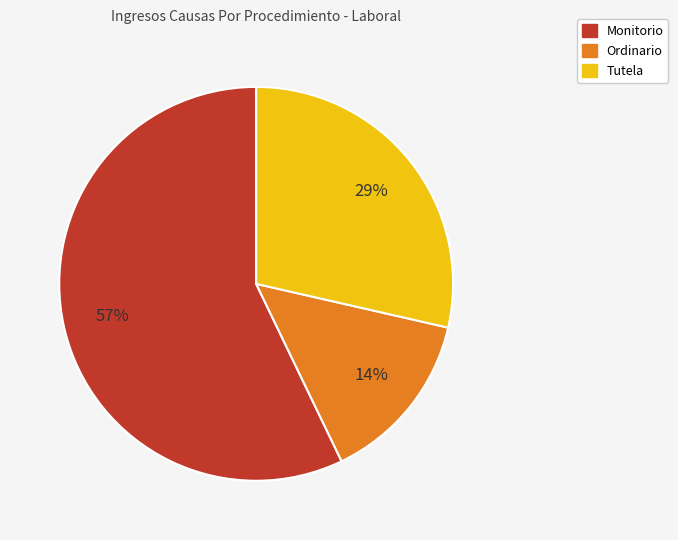

Combined, do Monitorio and Tutela account for over 50%?

Yes